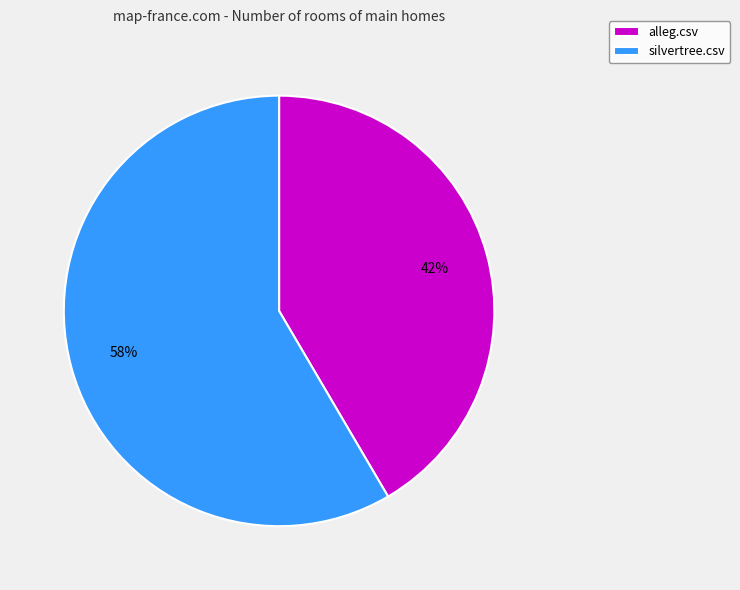

Is it true that alleg.csv is 42% of the pie?

True